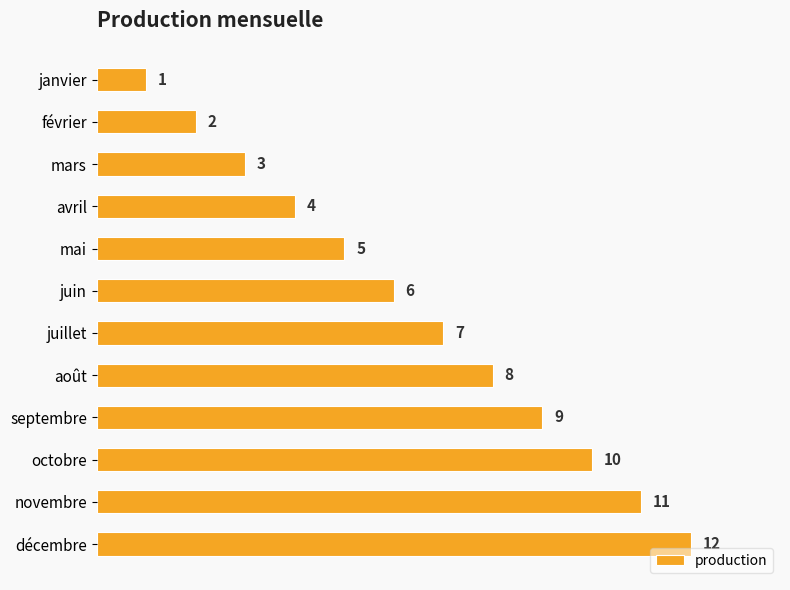

What is the sum of all values?

78